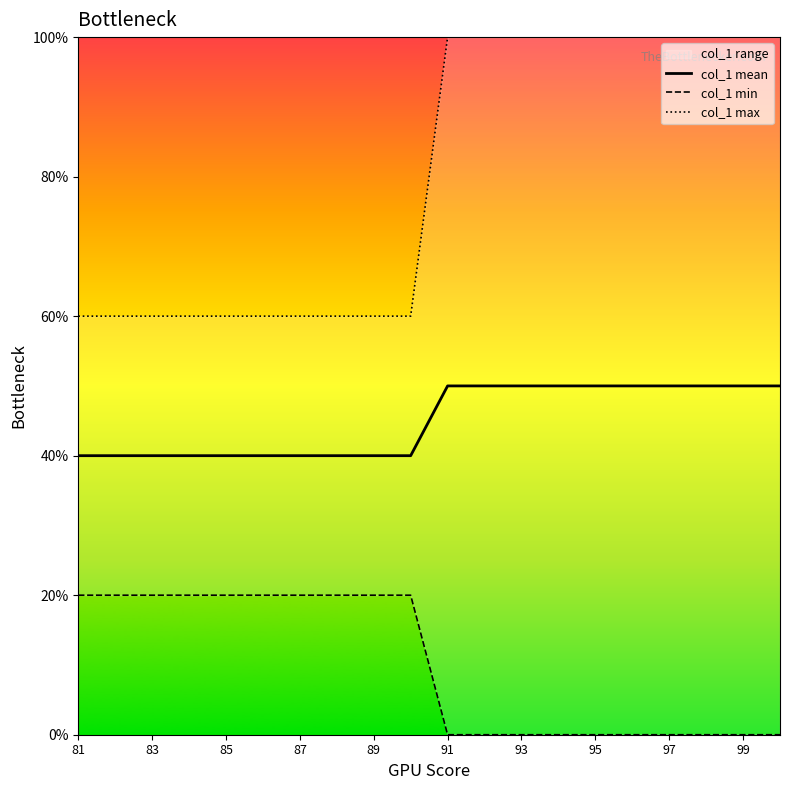

True or false: col_1 mean has a value of 40 at 85.

True